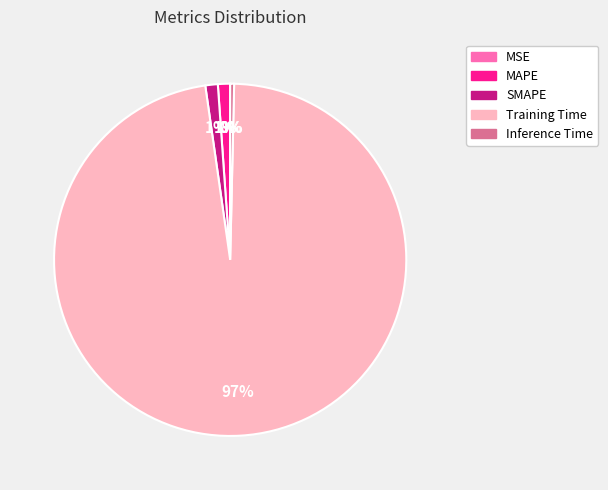

What percentage is the MAPE slice, to the nearest percent?

1%